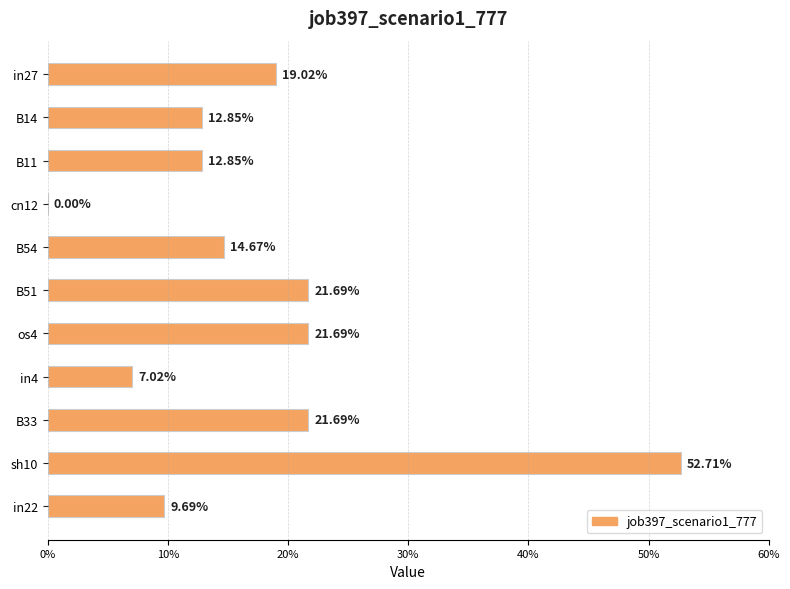

What is the difference between the second highest and second lowest values?

0.1